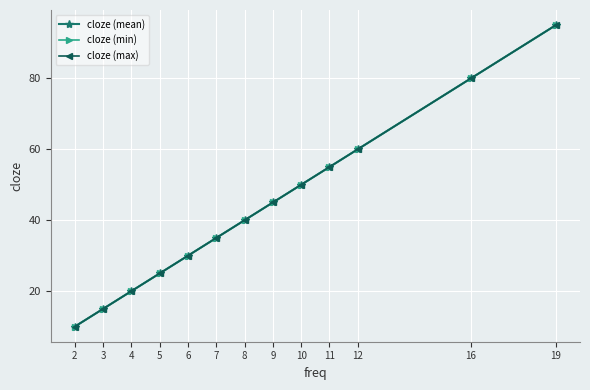

Does the chart have visible grid lines?

Yes